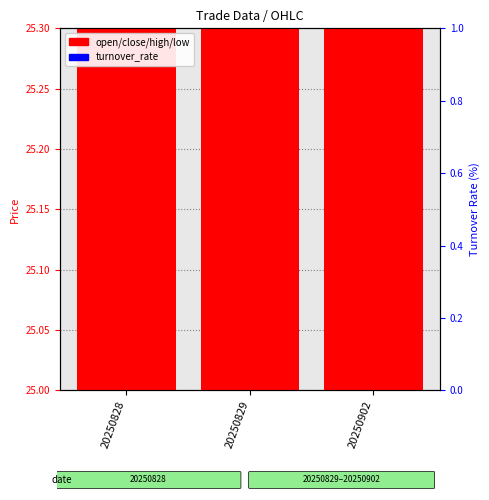

Count the number of categories in the chart.

3